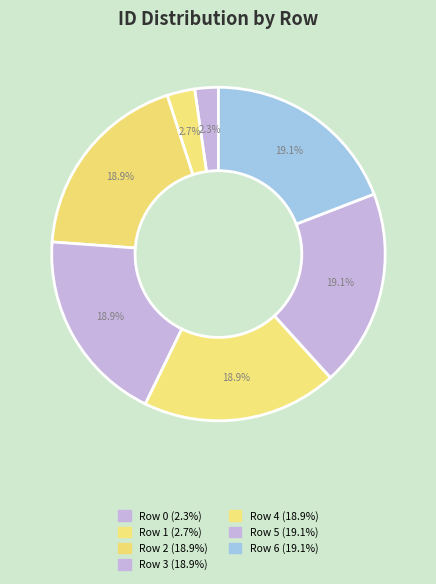

How many segments does this pie chart have?

7